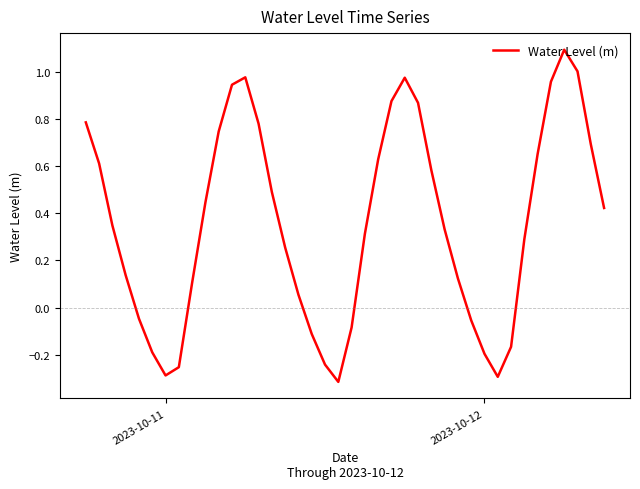

What is the difference between the maximum and minimum values?

1.4